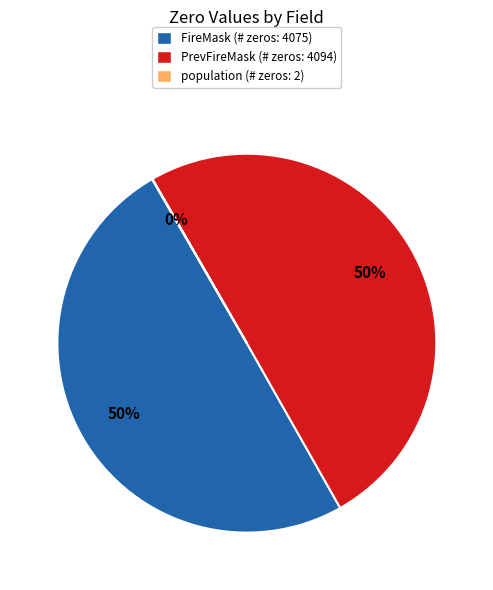

To the nearest percent, what is the difference between the largest and smallest slice percentages?

50%